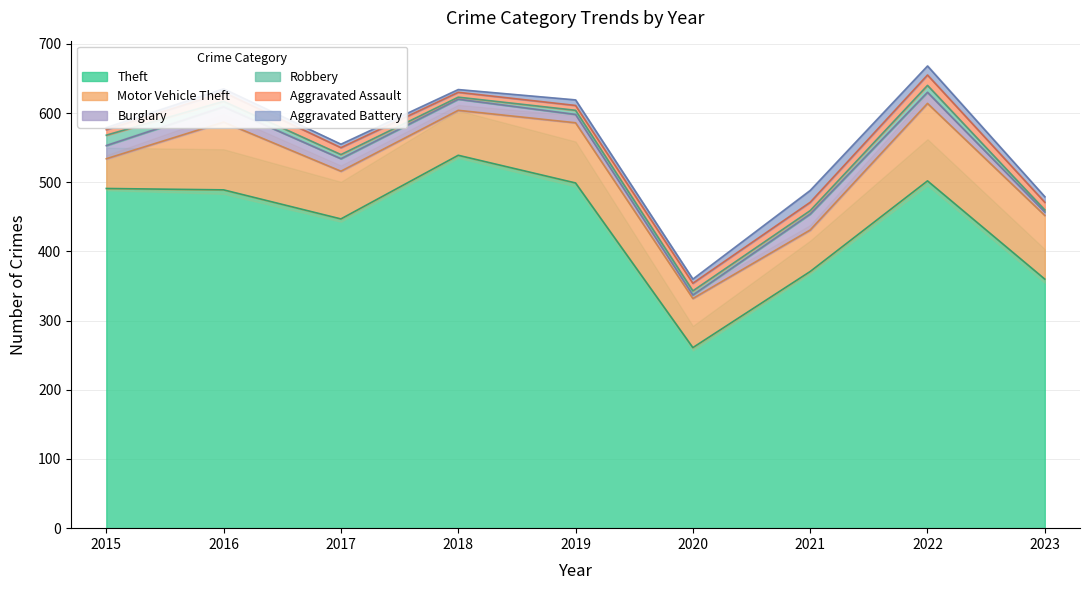

At which label does Aggravated Battery first exceed 6?

2019